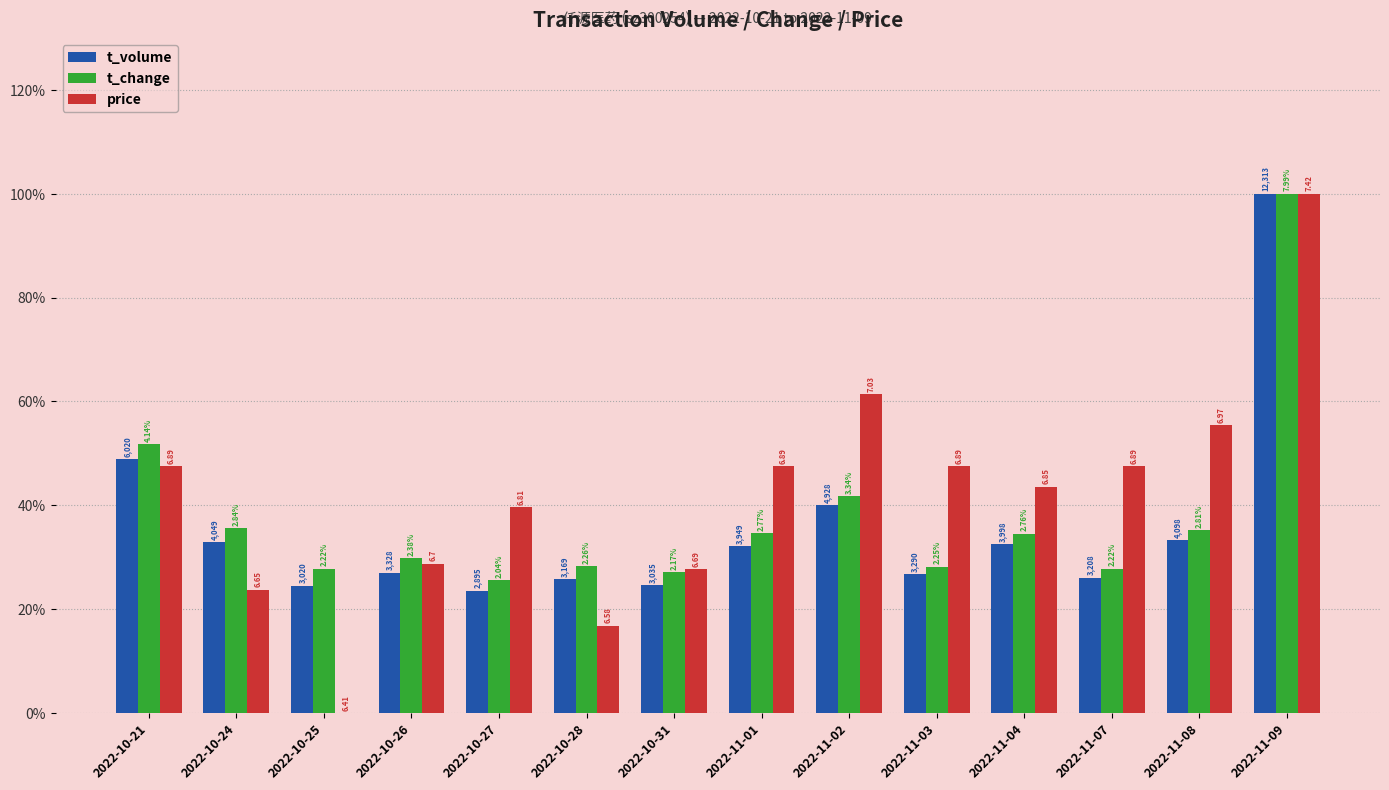

What are all the series names shown in the legend?

t_volume, t_change, price